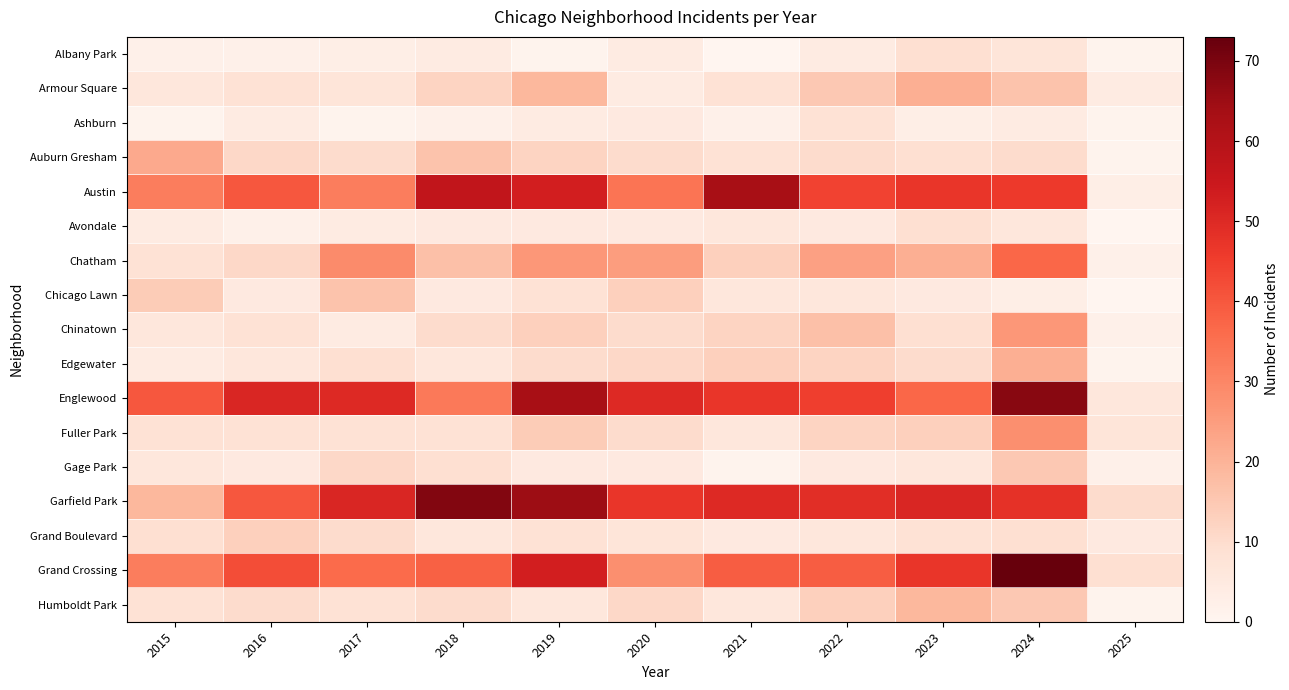

At which category does the chart reach its minimum across all series?

2021